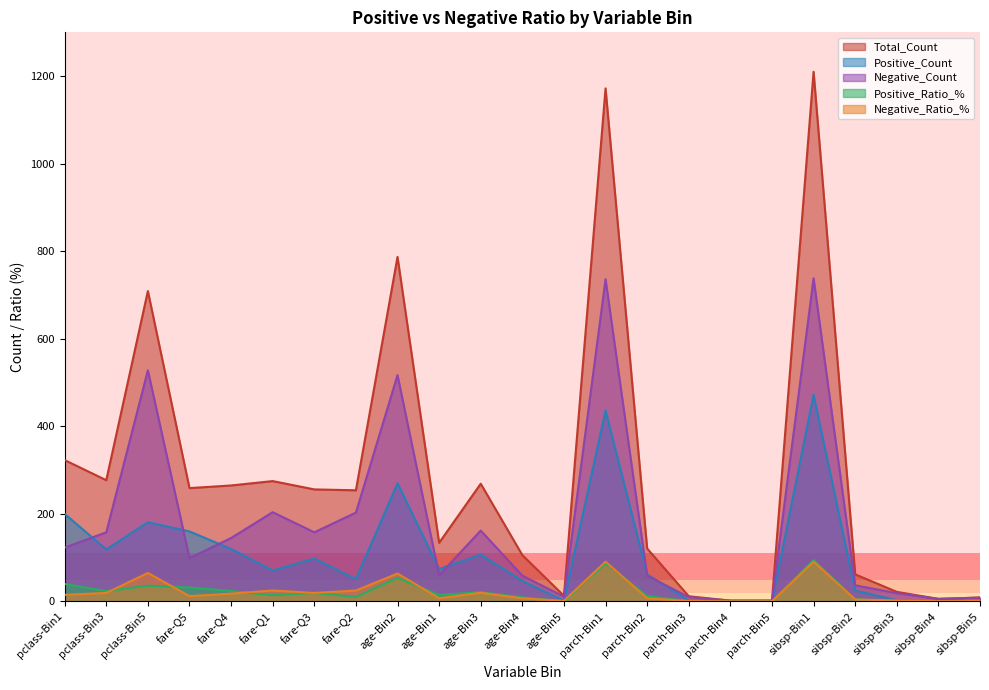

What is the sum of all Positive_Count values?

2500.0